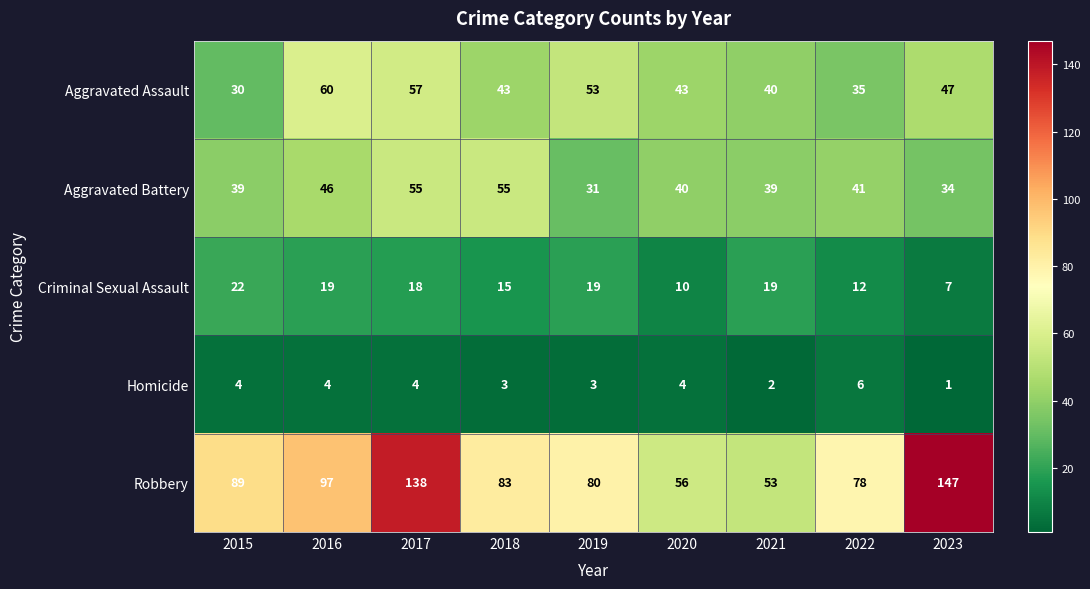

At how many categories does at least one series exceed 31?

9